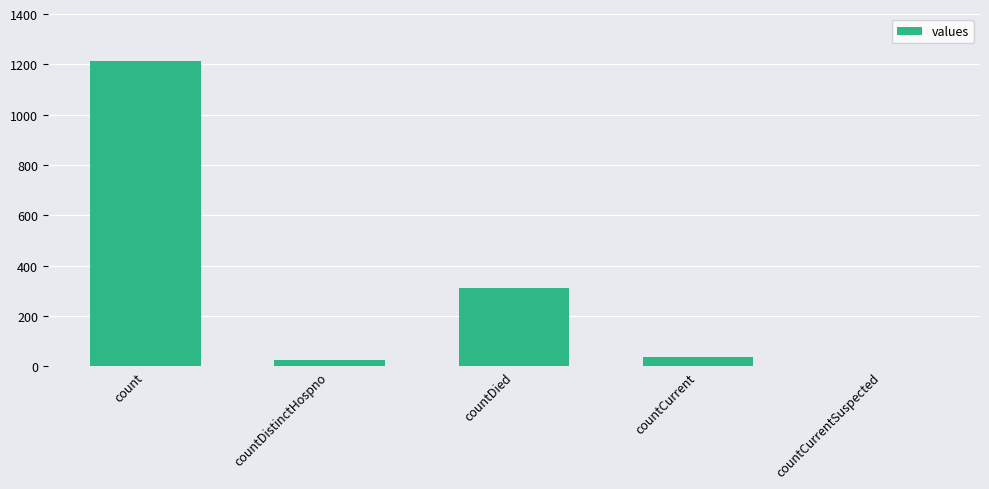

What is the greatest value displayed?

1213